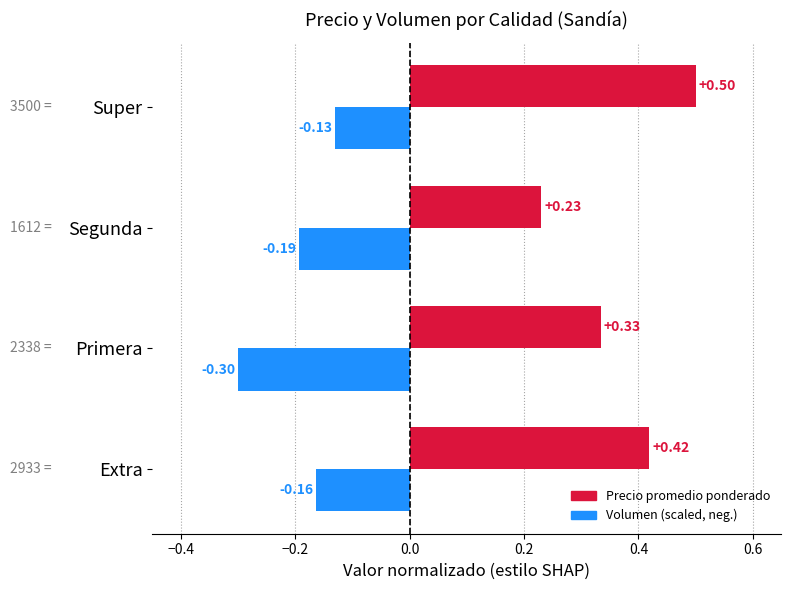

What is the spread (max minus min) of values at Primera?

0.6